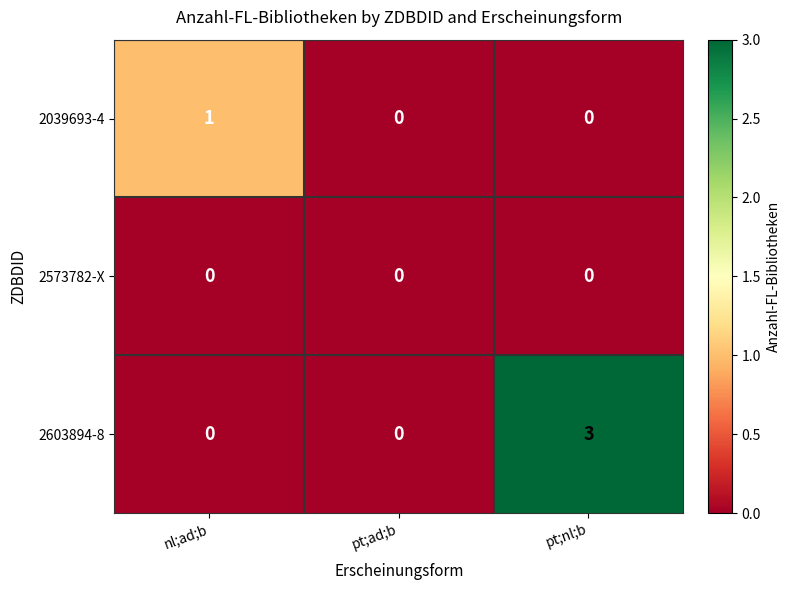

How many distinct data groups are displayed?

3